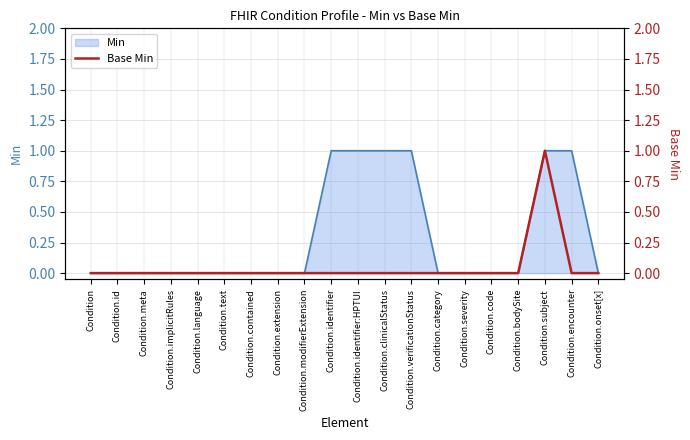

How many lines are shown in the chart?

1